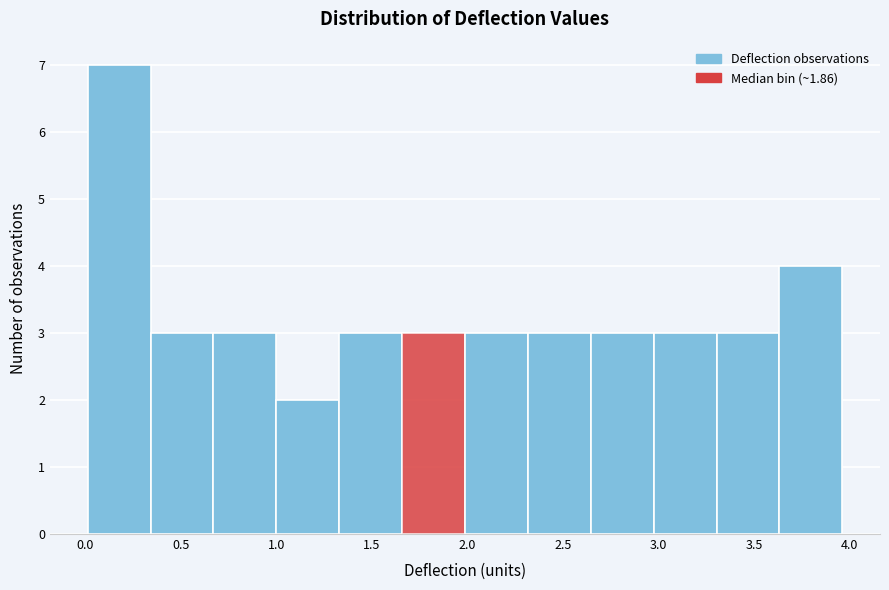

Reading left to right, transcribe this chart: for each bar, give the range it covers on the x-axis and its height. Neither the bar edges nor the heights are printed on the chart, so give them approximately, as read against the axes.

0.00 to 0.35: 7
0.35 to 0.65: 3
0.65 to 1.00: 3
1.00 to 1.35: 2
1.35 to 1.65: 3
1.65 to 2.00: 3
2.00 to 2.30: 3
2.30 to 2.65: 3
2.65 to 2.95: 3
2.95 to 3.30: 3
3.30 to 3.65: 3
3.65 to 3.95: 4